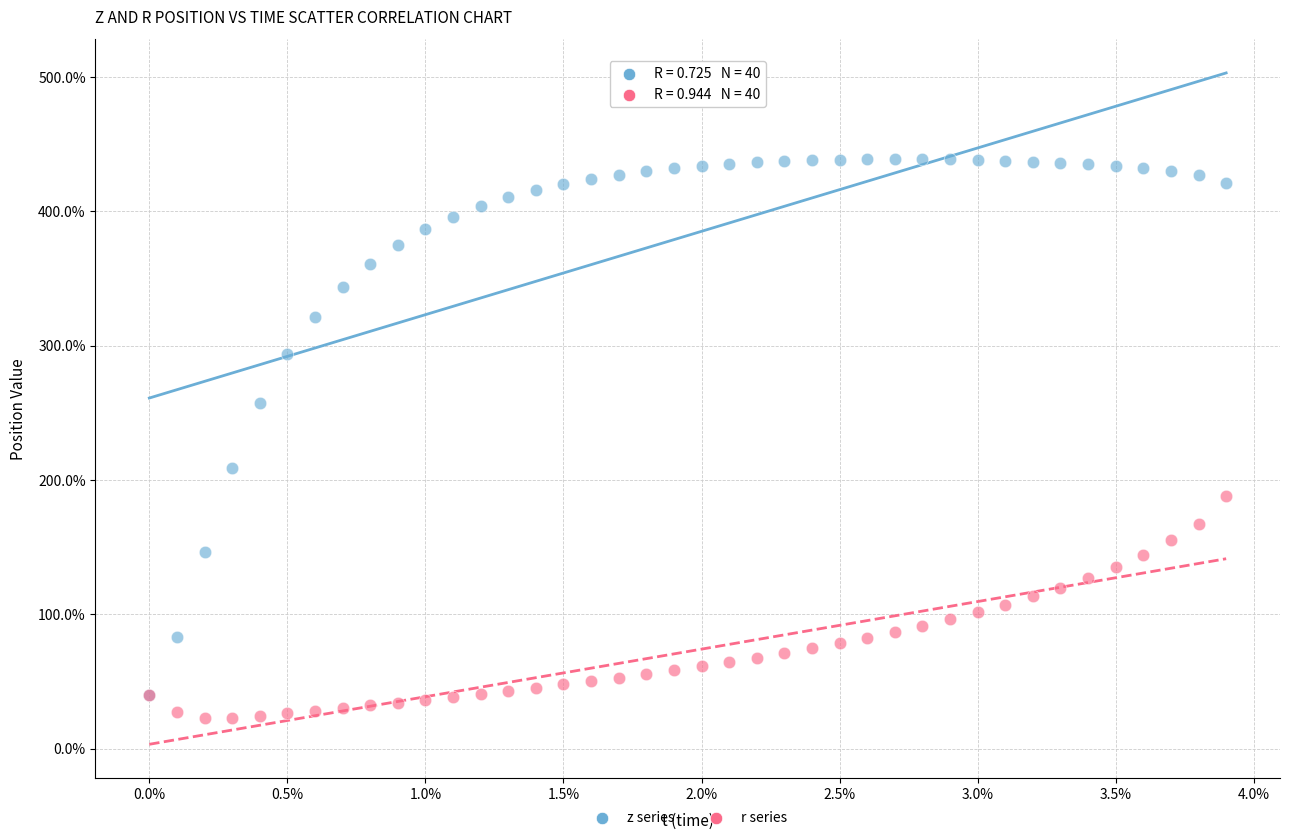

Across all series, what Y value is closest to 230?

208.8